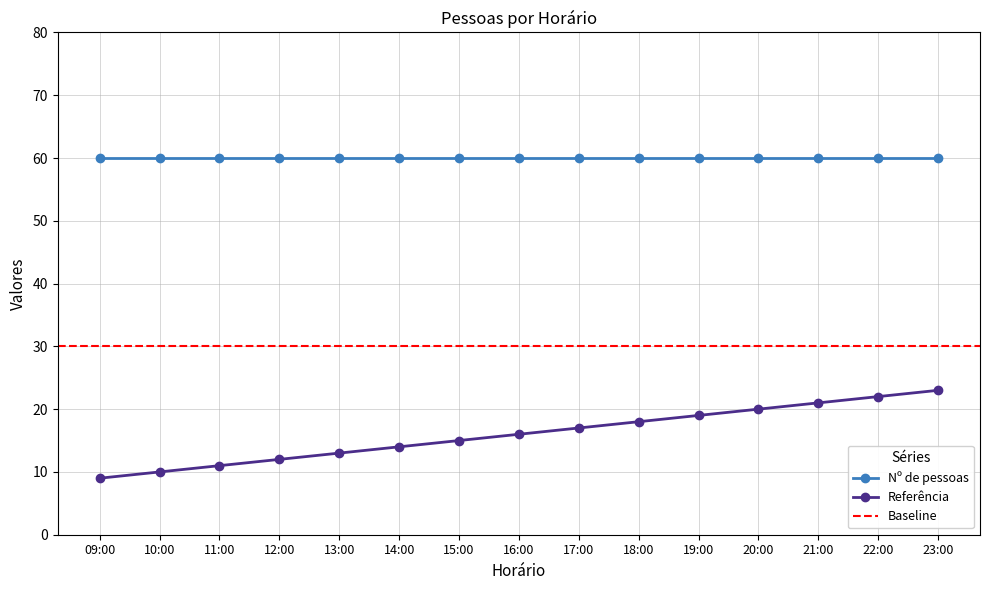

Reading right to left, extract all data points from this chart.

23	22	21	20	19	18	17	16	15	14	13	12	11	10	9